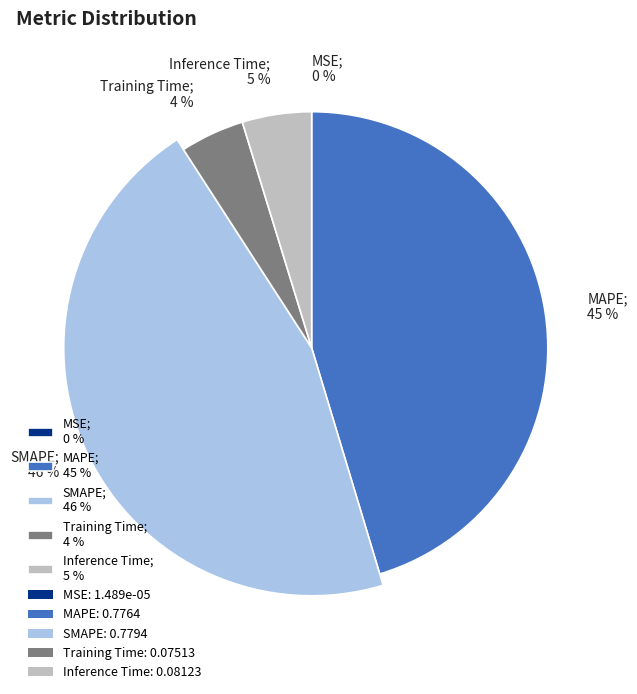

The MSE slice represents 0% of the pie. True or false?

True